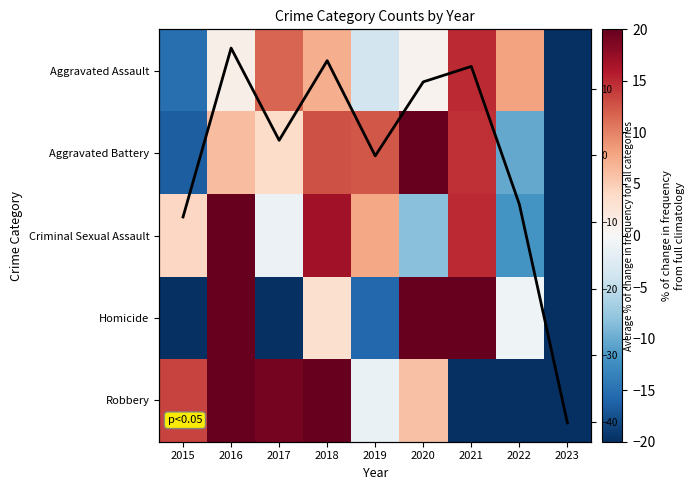

At which category is the sum across all series the highest?

2016